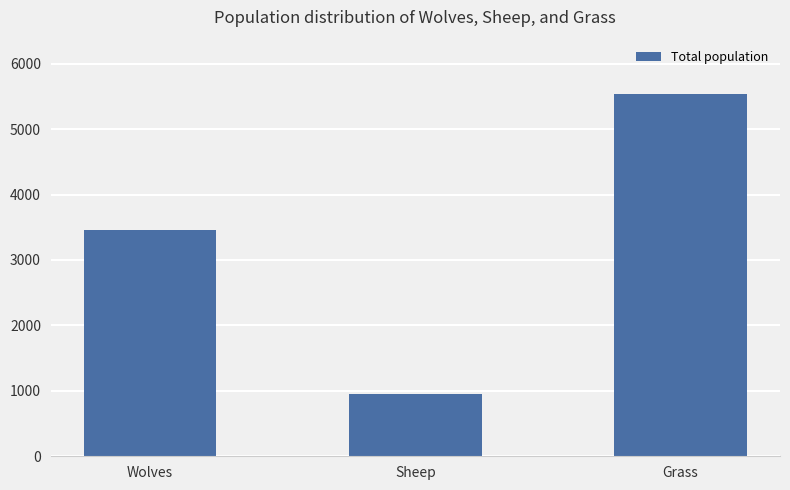

True or false: the data shows 271 at Sheep.

False